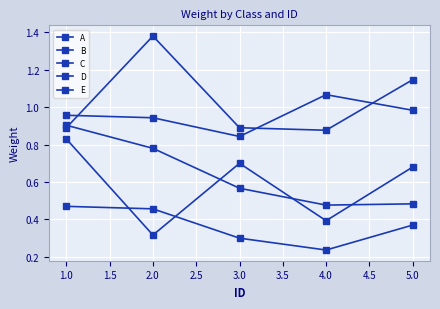

Does the chart have visible grid lines?

Yes